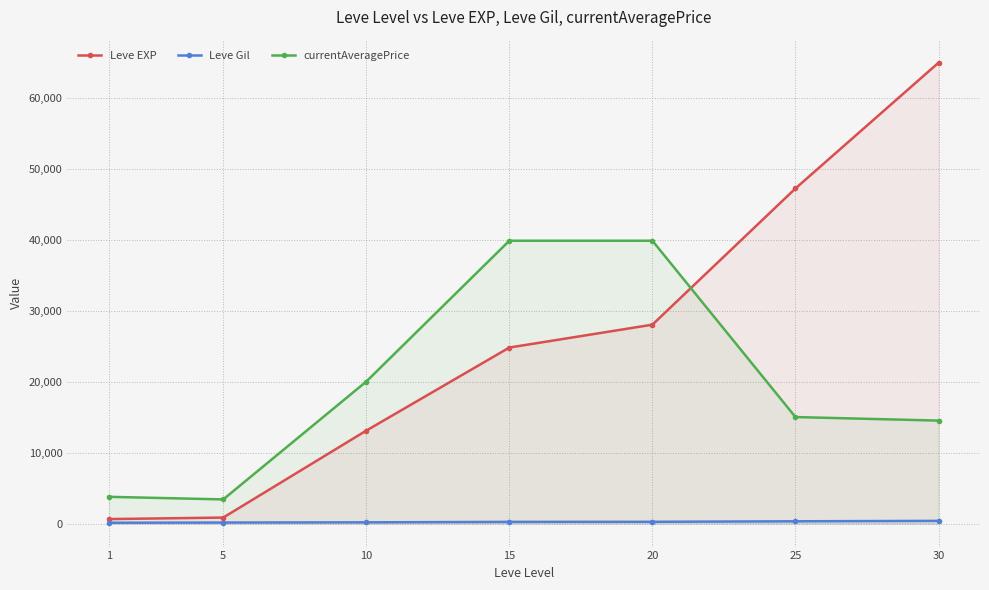

What is the greatest value displayed?

64910.0